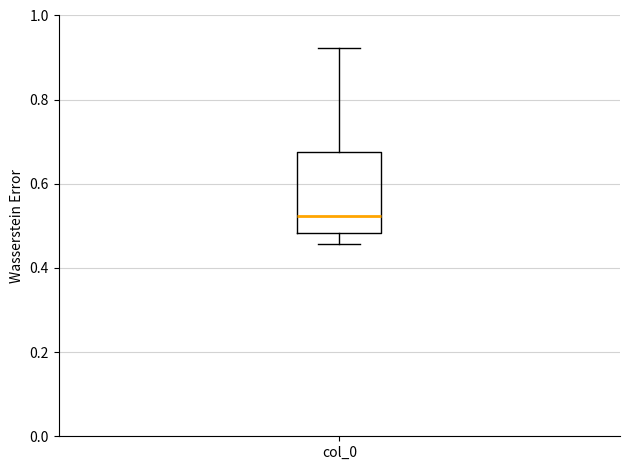

Transcribe this box plot: give where the median line is, the range the box spans, and where the two whiskers end, as read against the y-axis. The values are not printed on the chart, so give them approximately, as read against the axis.

median 0.52, box 0.48 to 0.68, whiskers 0.46 to 0.92